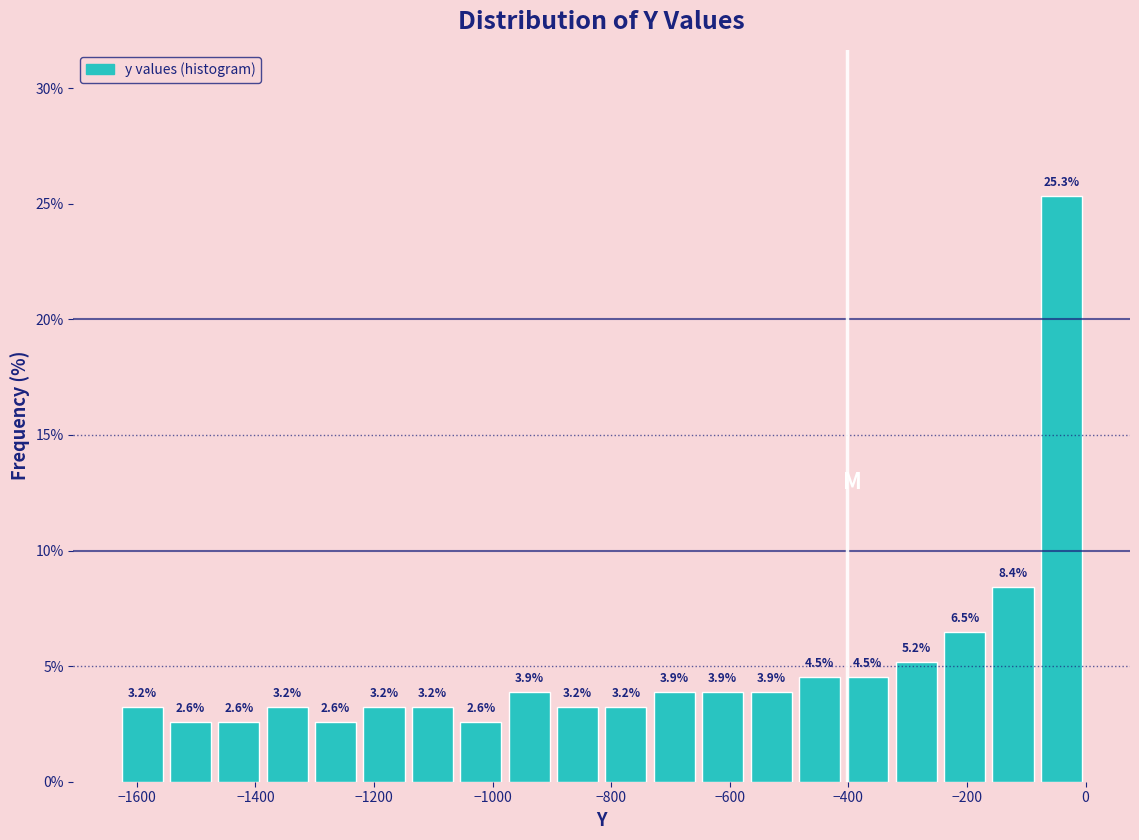

How tall is the bar that spans -1640 to -1560 on the x-axis? The bar edges are not printed on the chart, so give them approximately, as read against the axis.

3.2